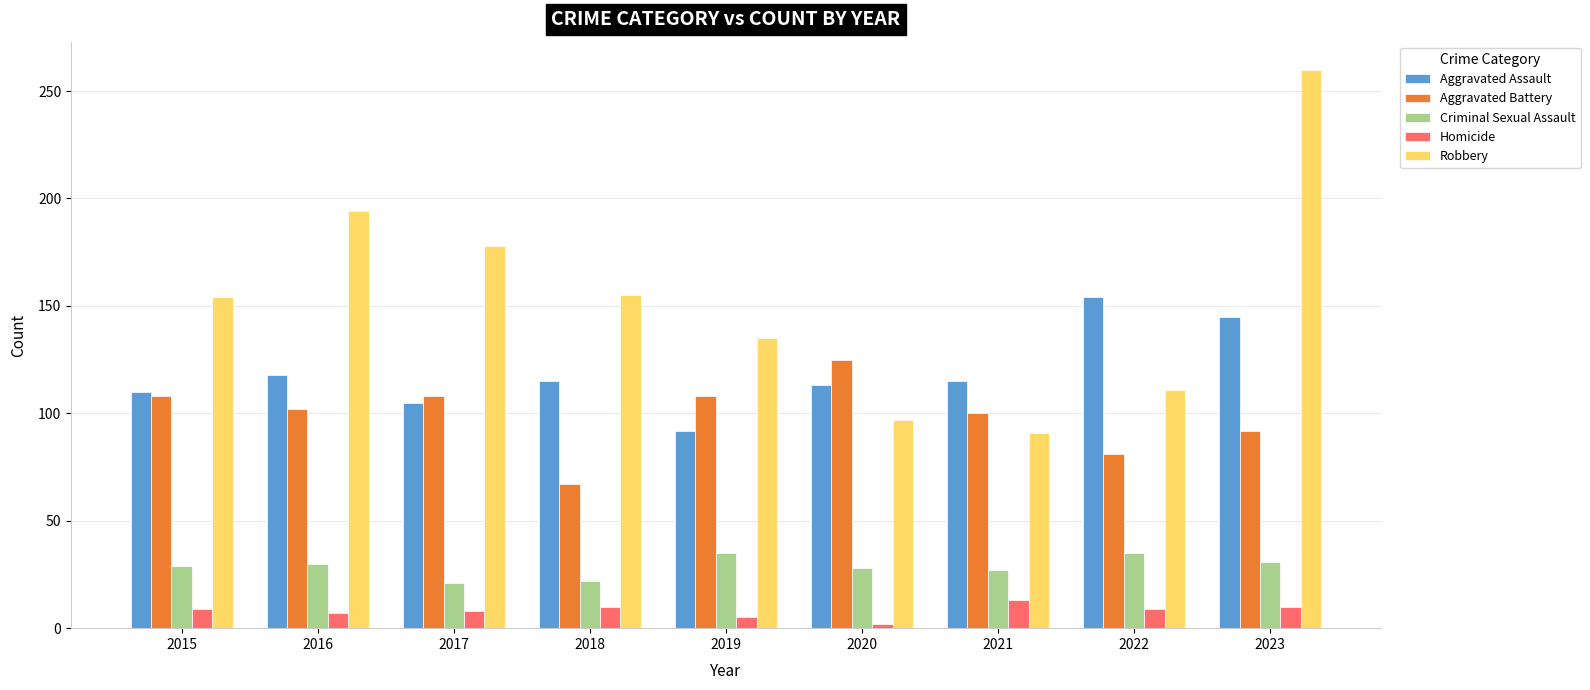

List the series in order of their peak value, lowest first.

Homicide, Criminal Sexual Assault, Aggravated Battery, Aggravated Assault, Robbery